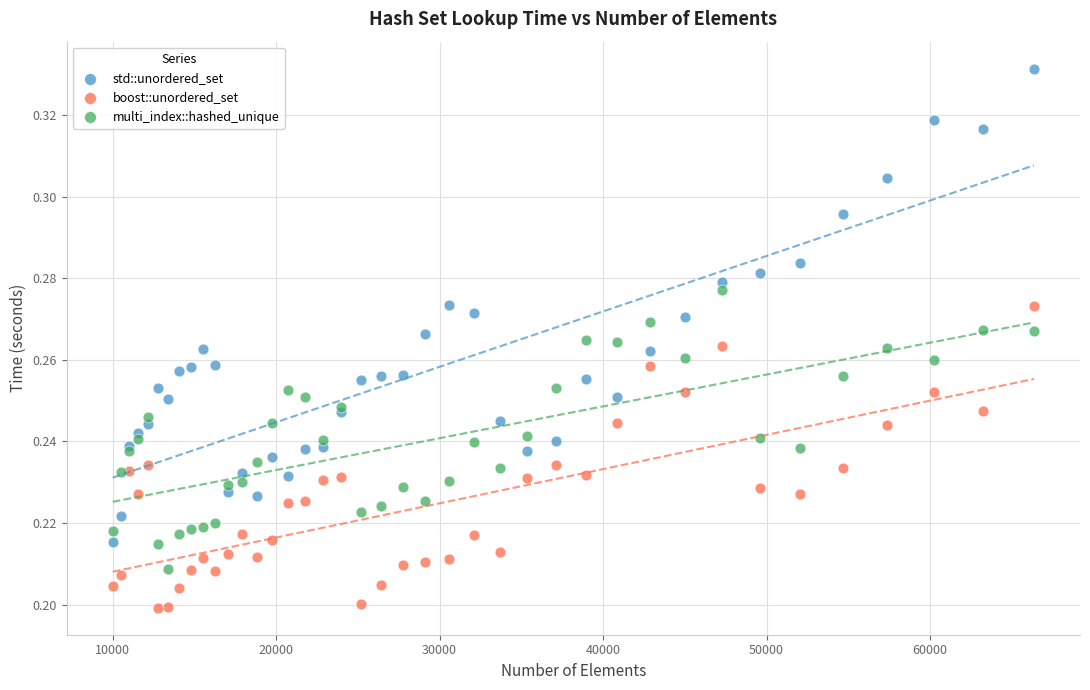

Which series contains the lowest Y value?

boost::unordered_set